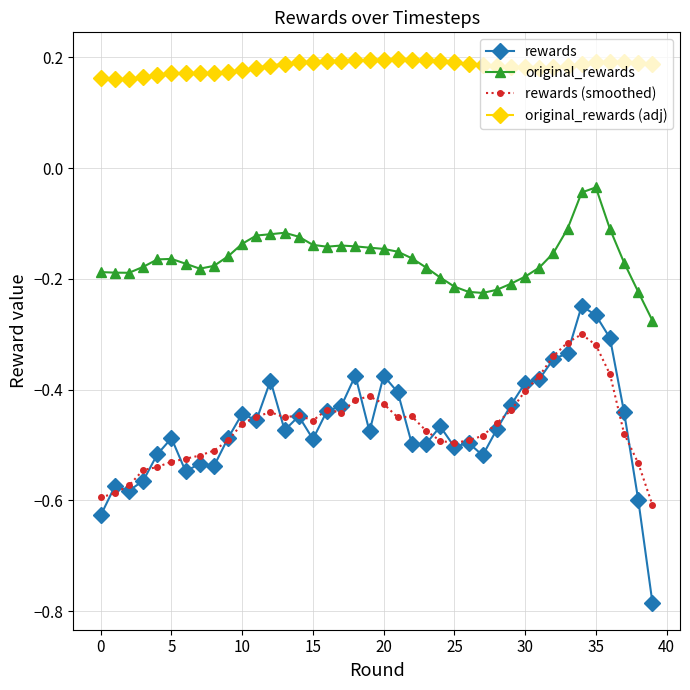

Rank the series by their maximum value, from highest to lowest.

original_rewards (adj), original_rewards, rewards, rewards (smoothed)